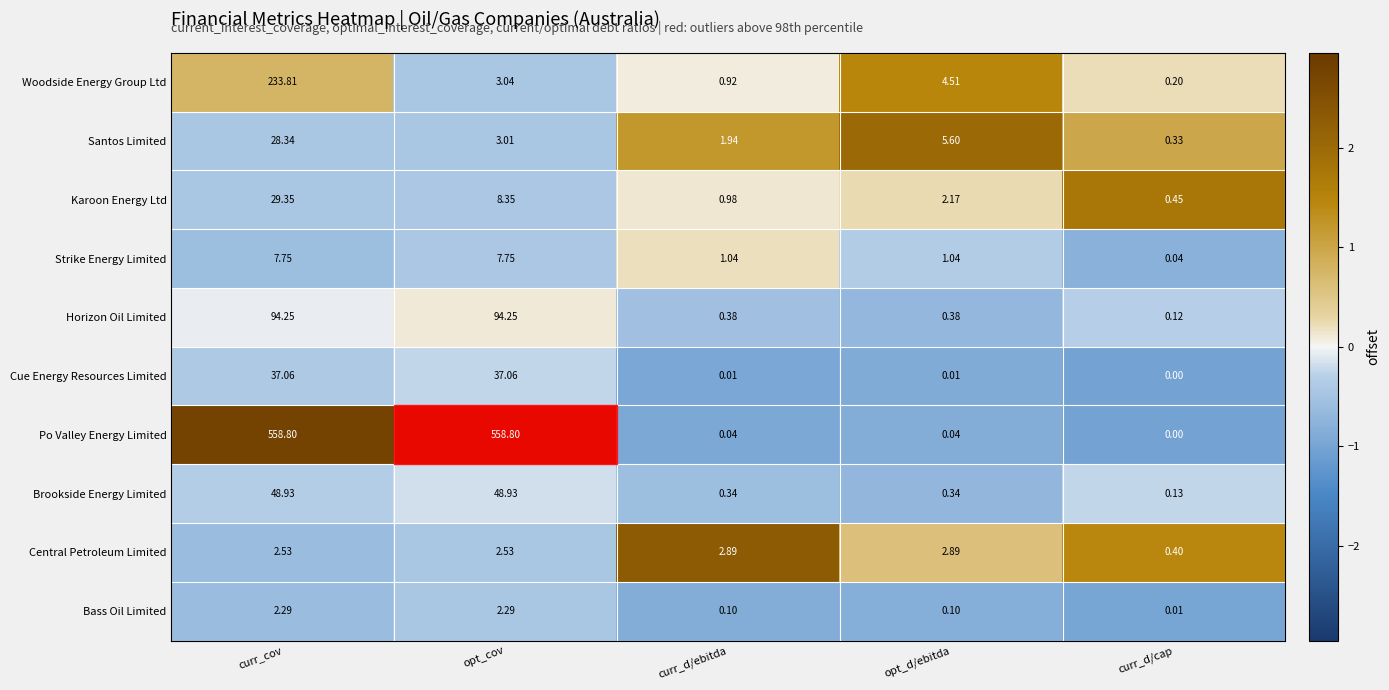

At which label does Central Petroleum Limited first exceed 2?

curr_cov